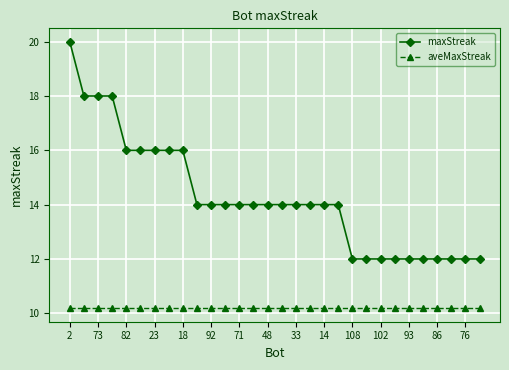

What is the lowest value of the maxStreak series?

12.0